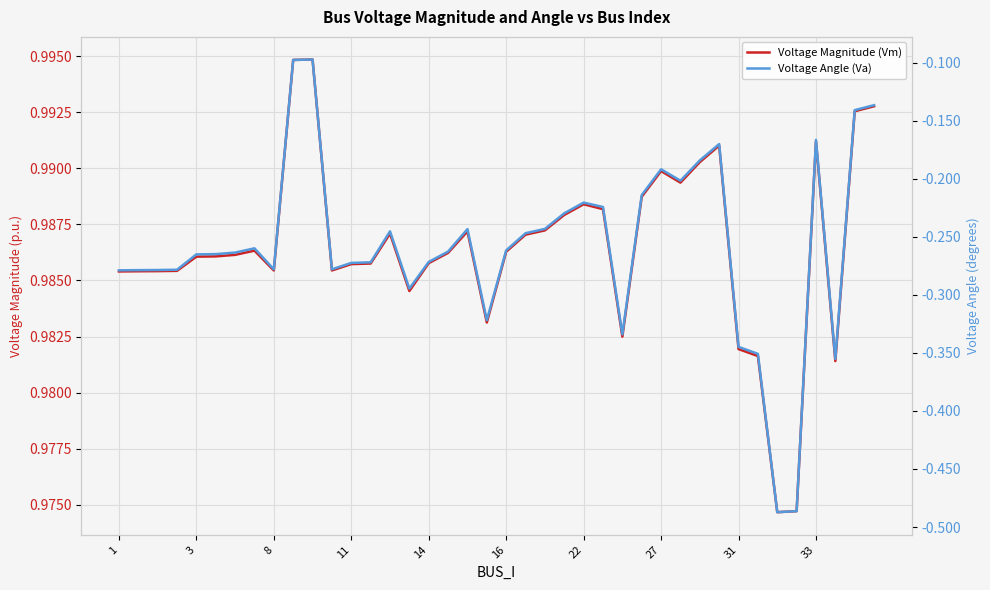

How many lines are shown in the chart?

2